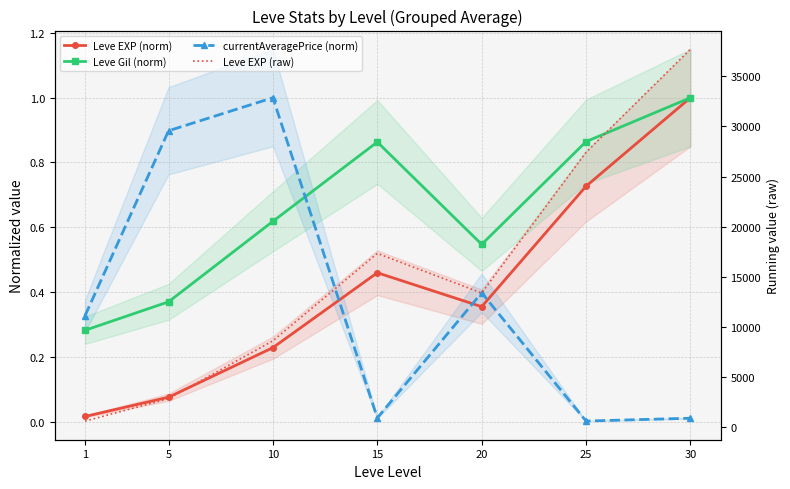

True or false: currentAveragePrice (norm) has a value of 0.0 at 30.

False